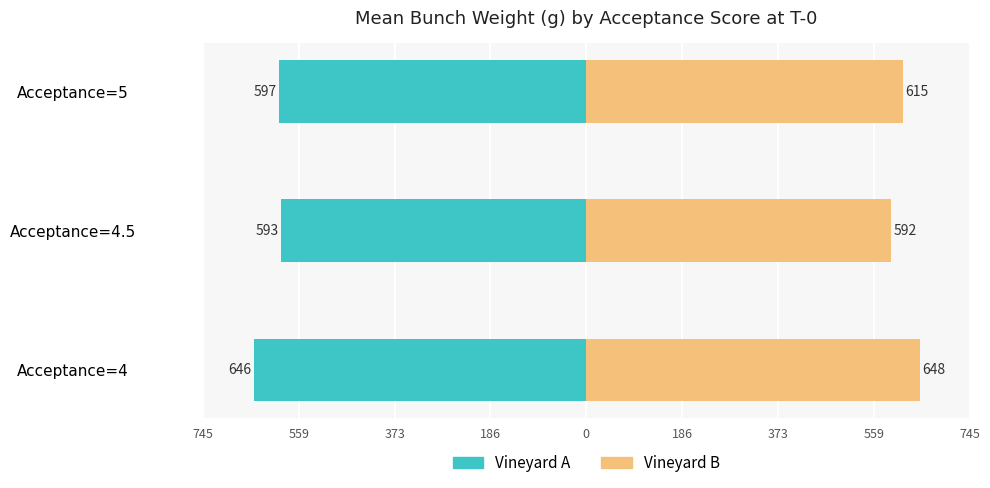

Reading left to right, extract all data points from this chart.

Vineyard A: -646.0	-593.1	-597.1
Vineyard B: 647.9	592.4	614.9